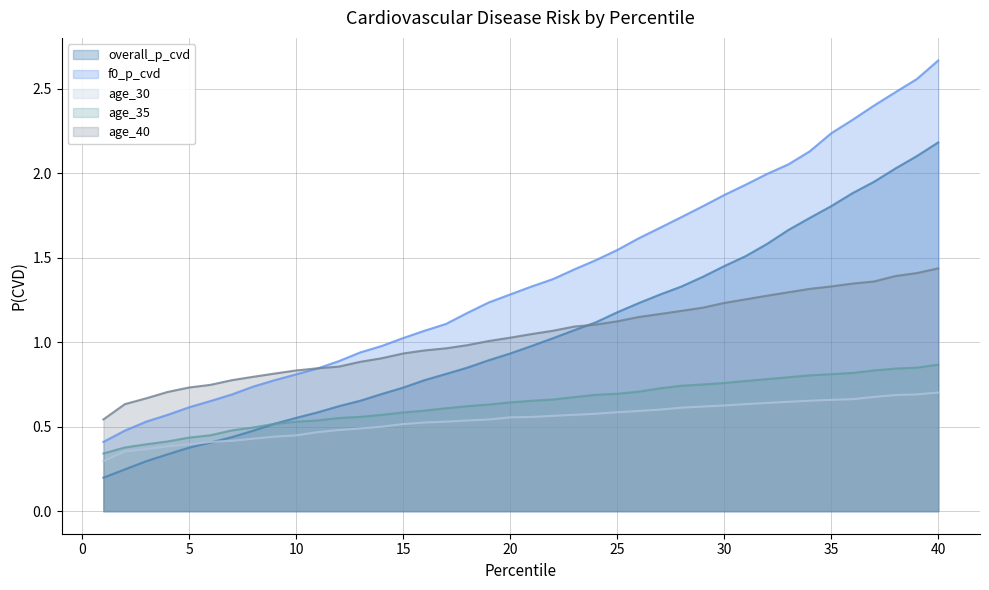

Between 16 and 34, which is larger?

34